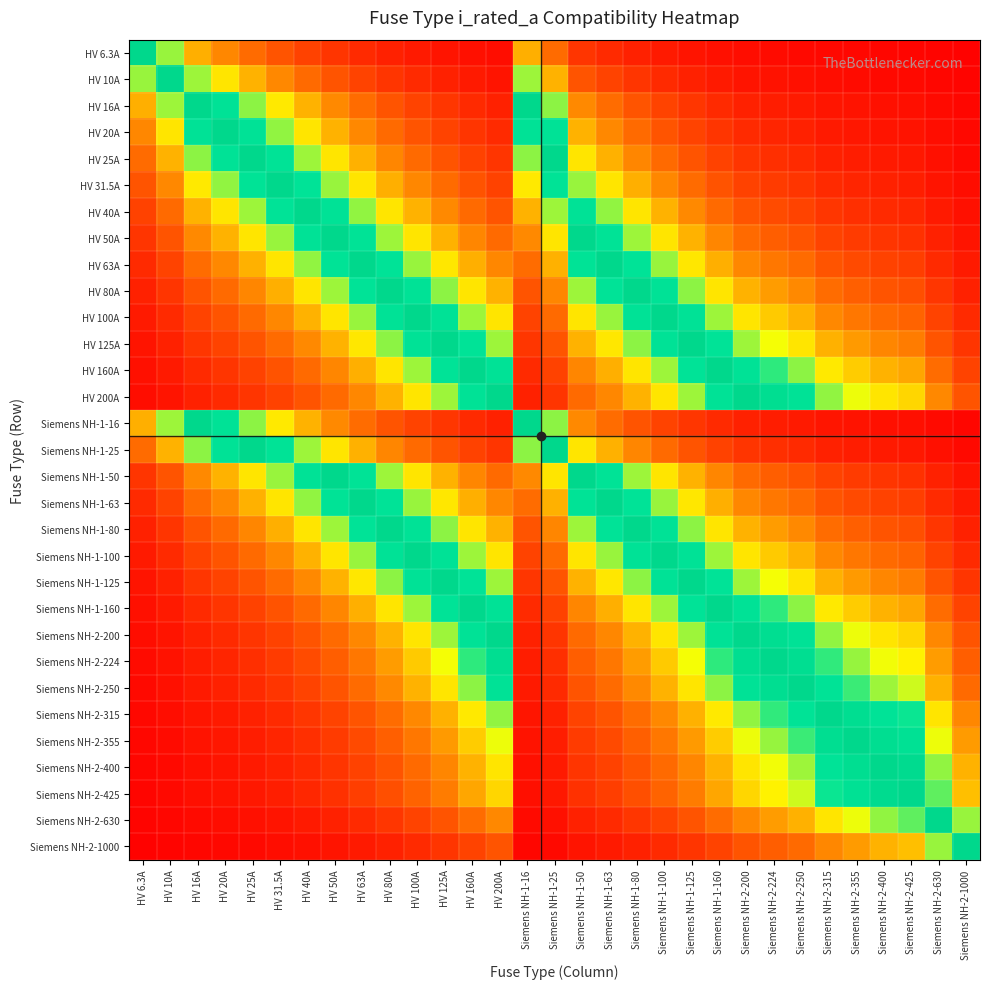

What is the maximum value shown in the chart?

1.0